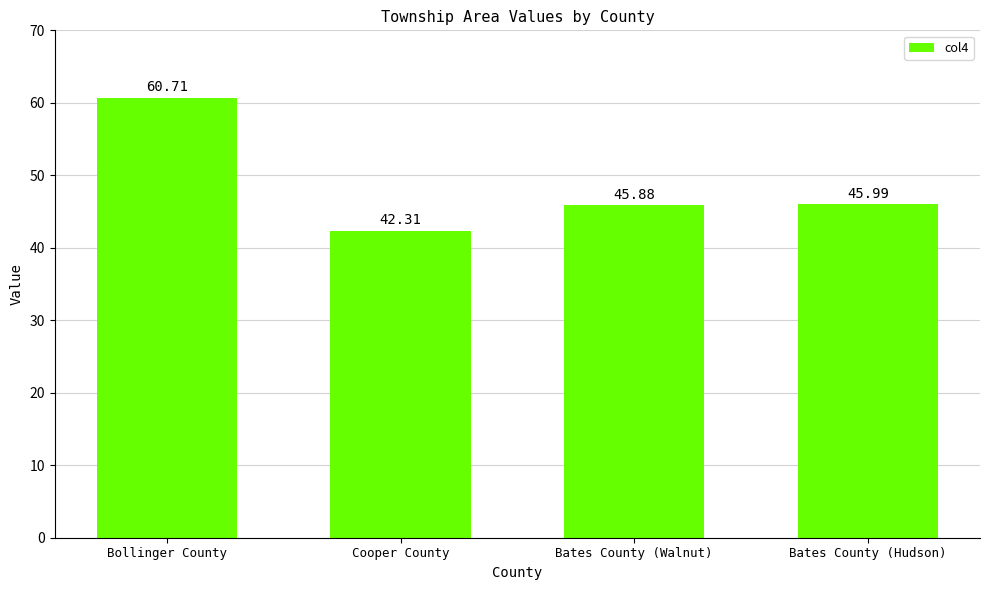

Does the chart contain any negative values?

No